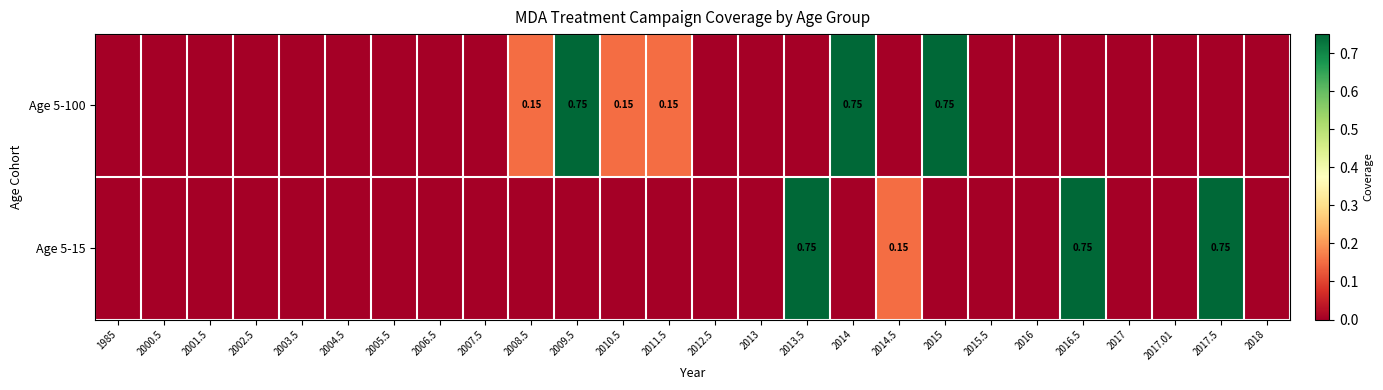

What is the difference between the maximum and minimum values in the Age 5-15 series?

0.8